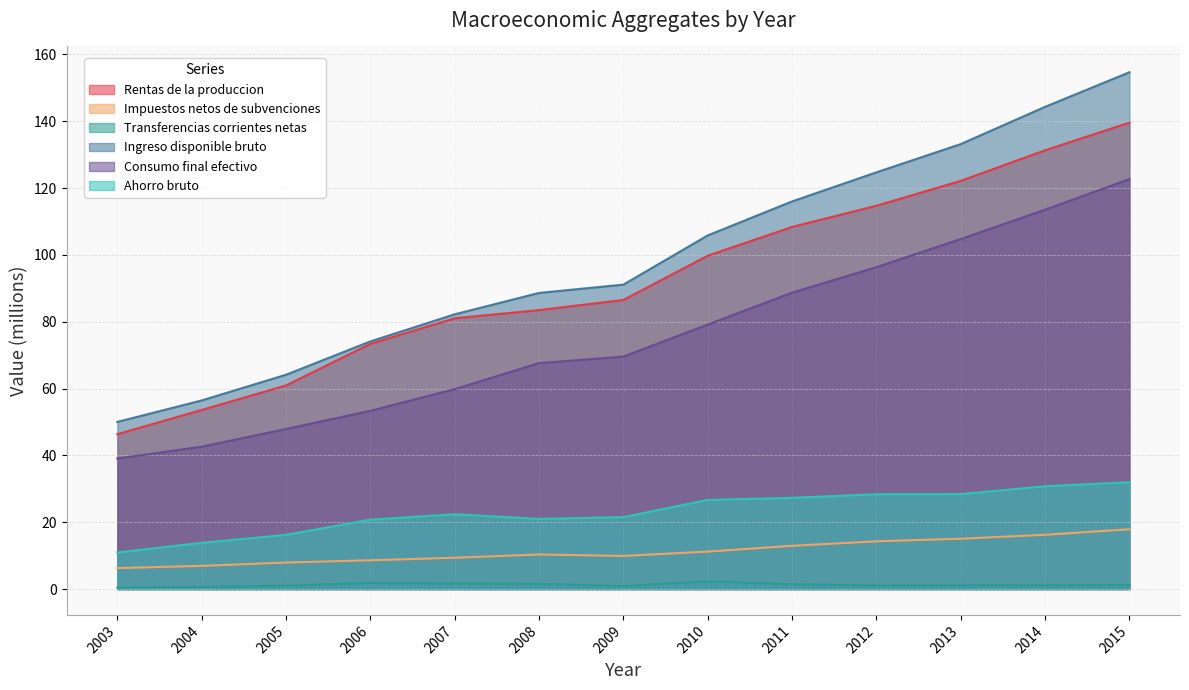

True or false: Transferencias corrientes netas and Impuestos netos de subvenciones cross at least once.

False